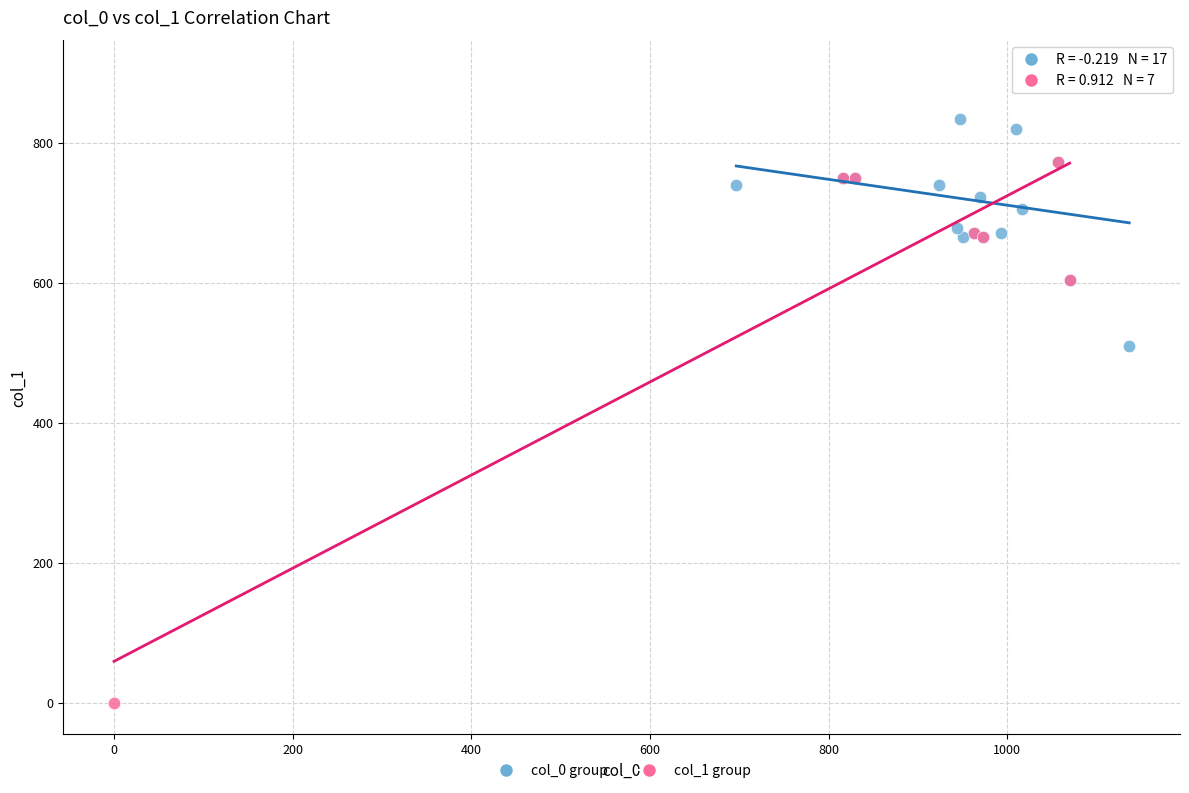

Which series has the widest spread of Y values?

col_1 group